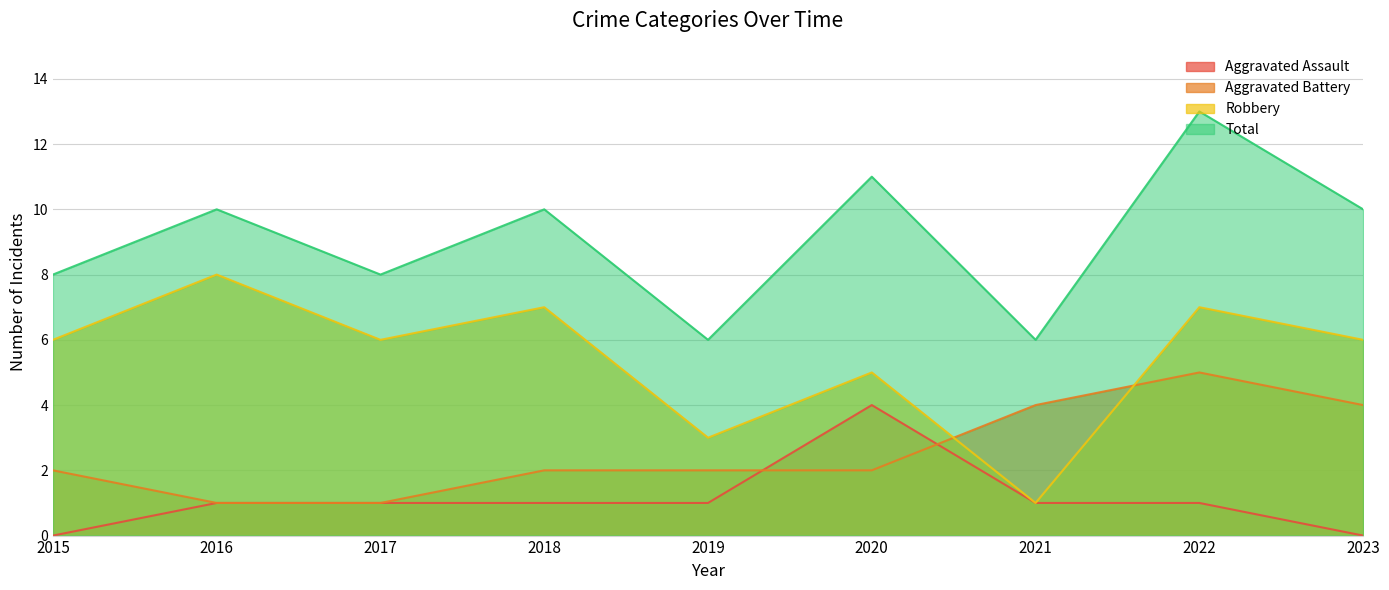

Reading left to right, extract all data points from this chart.

Aggravated Assault: 2015=0	2016=1	2017=1	2018=1	2019=1	2020=4	2021=1	2022=1	2023=0
Aggravated Battery: 2015=2	2016=1	2017=1	2018=2	2019=2	2020=2	2021=4	2022=5	2023=4
Robbery: 2015=6	2016=8	2017=6	2018=7	2019=3	2020=5	2021=1	2022=7	2023=6
Total: 2015=8	2016=10	2017=8	2018=10	2019=6	2020=11	2021=6	2022=13	2023=10